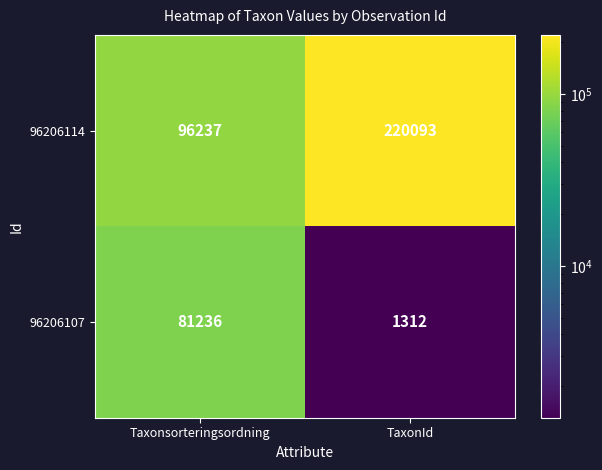

What is the difference between the maximum and minimum values in the 96206114 series?

123856